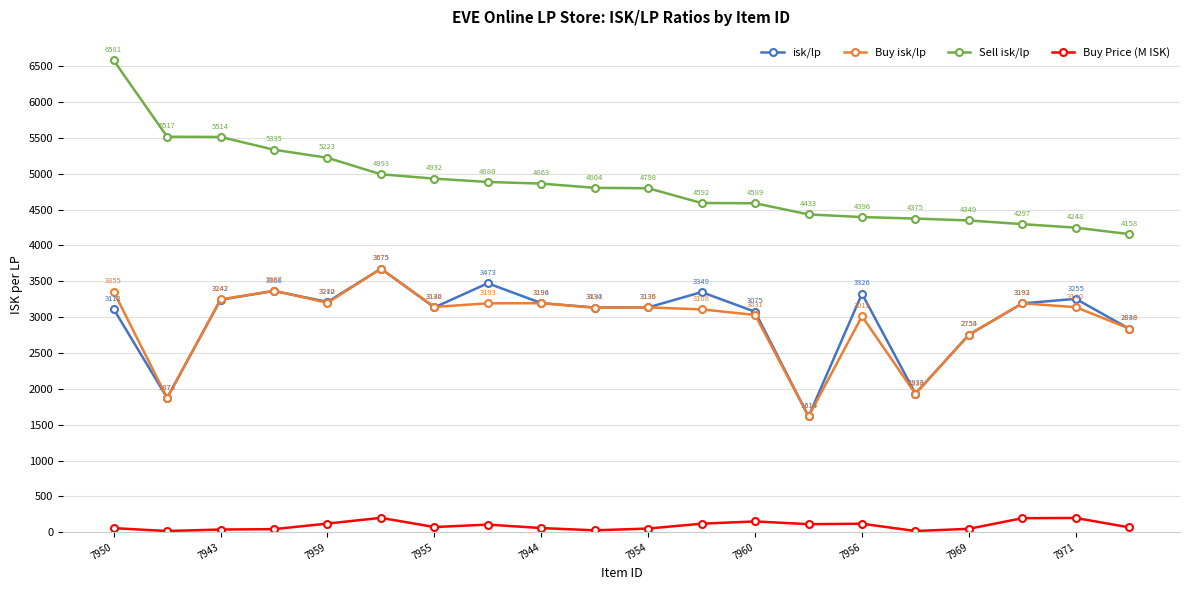

What is the value of the Buy isk/lp point at the 17th from the left?

2755.2